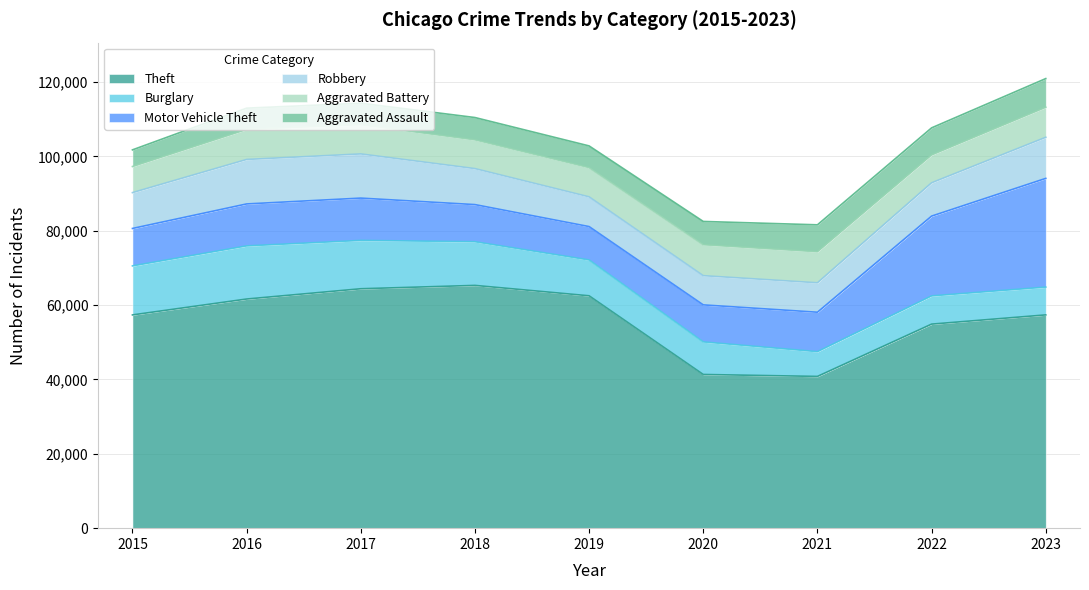

What is the spread (max minus min) of values at 2015?

52870